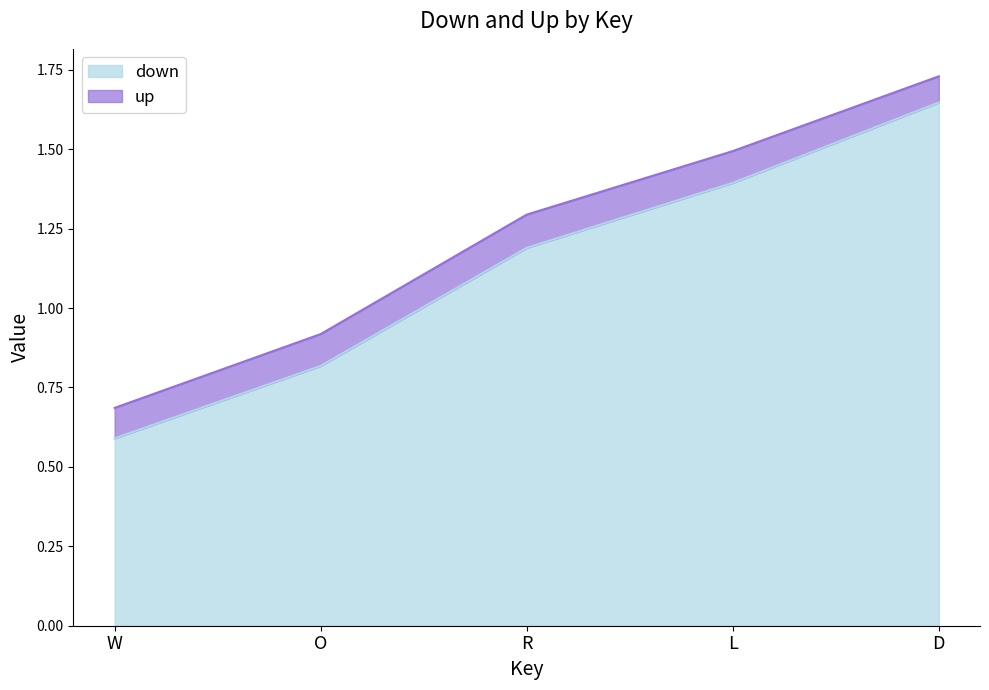

What is the approximate value of down at R?

1.2